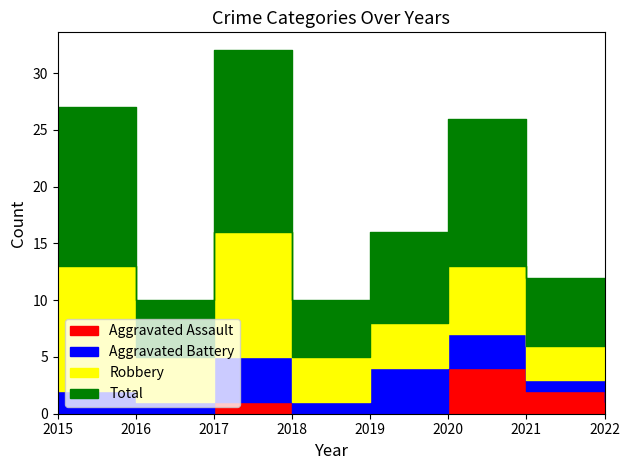

How many lines are shown in the chart?

4